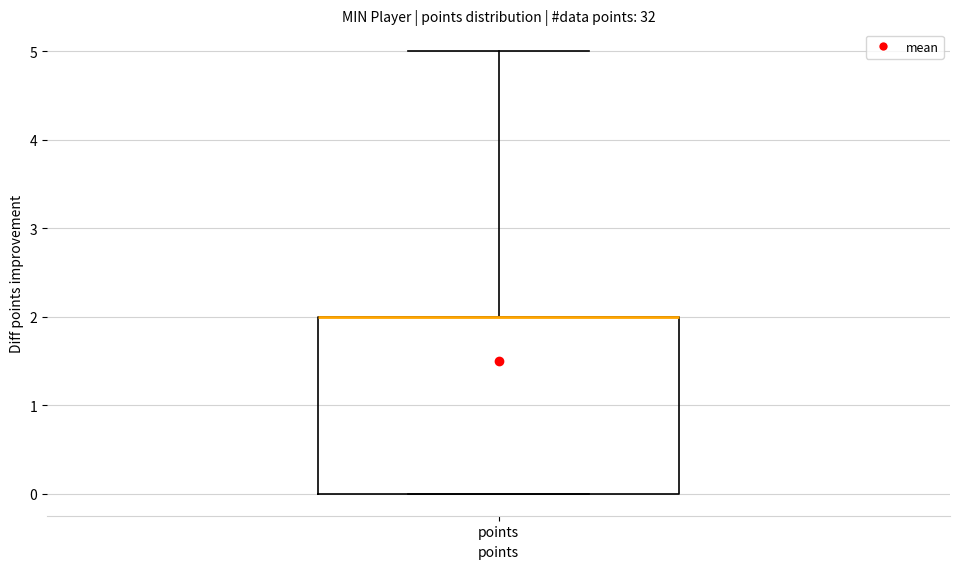

Transcribe this box plot: give where the median line is, the range the box spans, and where the two whiskers end, as read against the y-axis. The values are not printed on the chart, so give them approximately, as read against the axis.

median 2 (drawn on the box's upper edge), box 0 to 2, whiskers 0 to 5